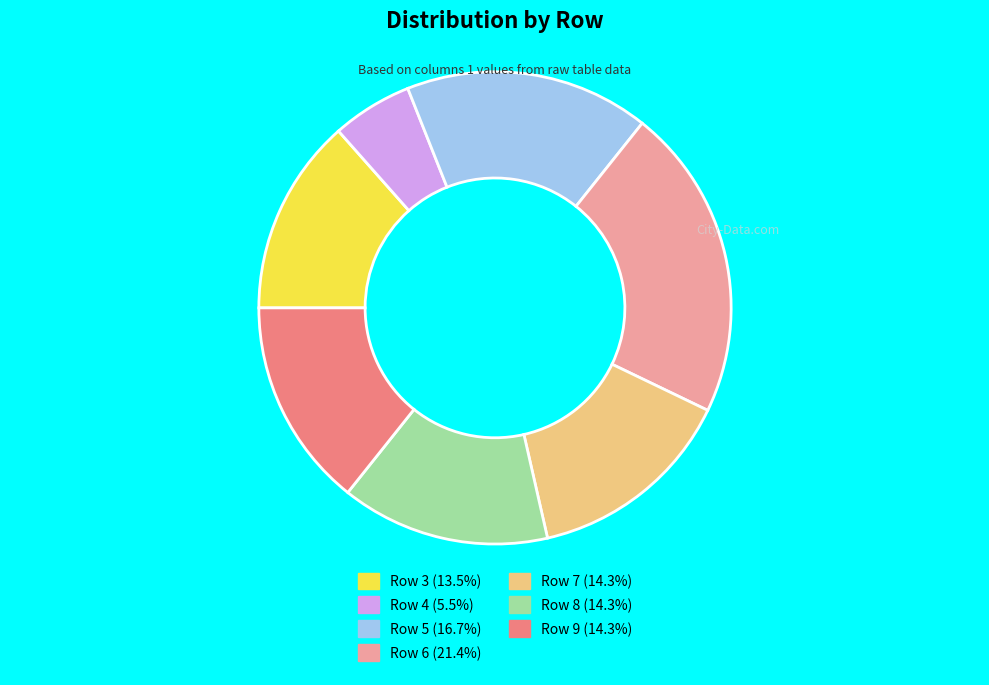

Which category has the smallest portion of the pie?

Row 4